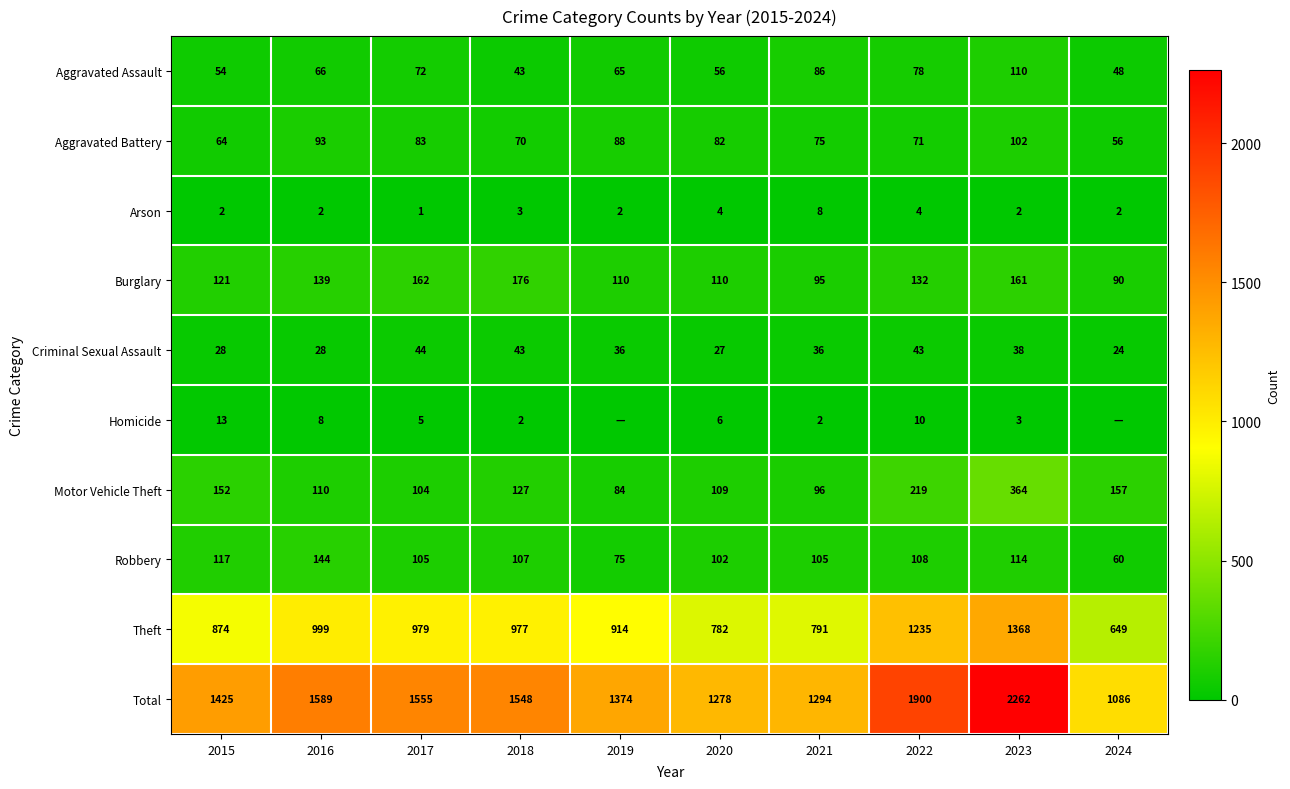

What is the maximum value for Theft?

1368